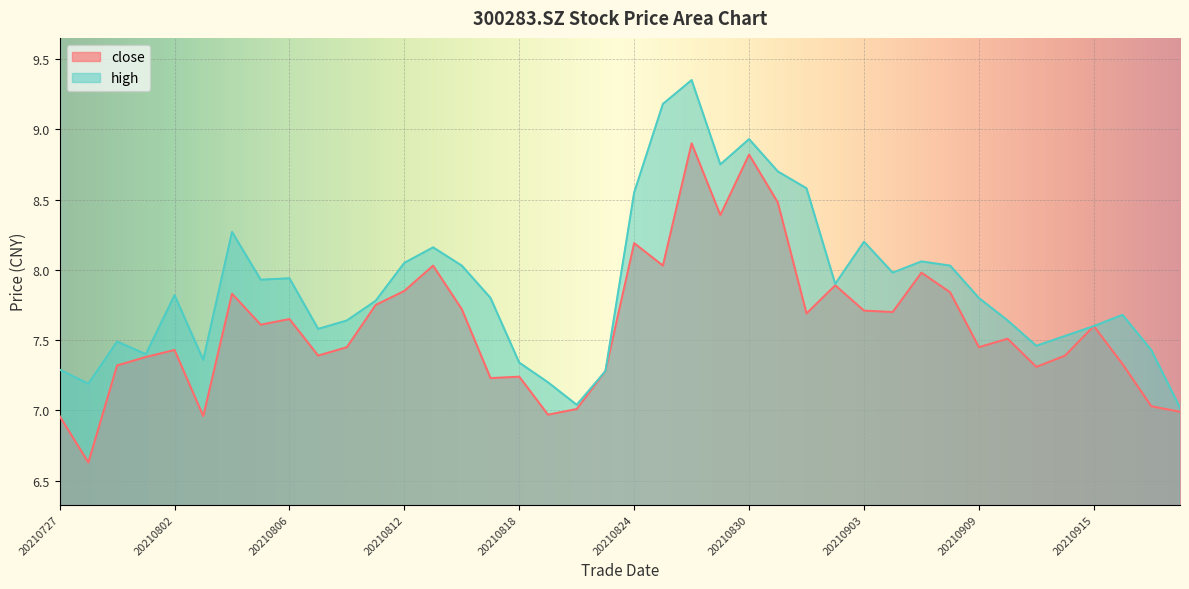

Which series changed the most between 20210818 and 20210917?

close